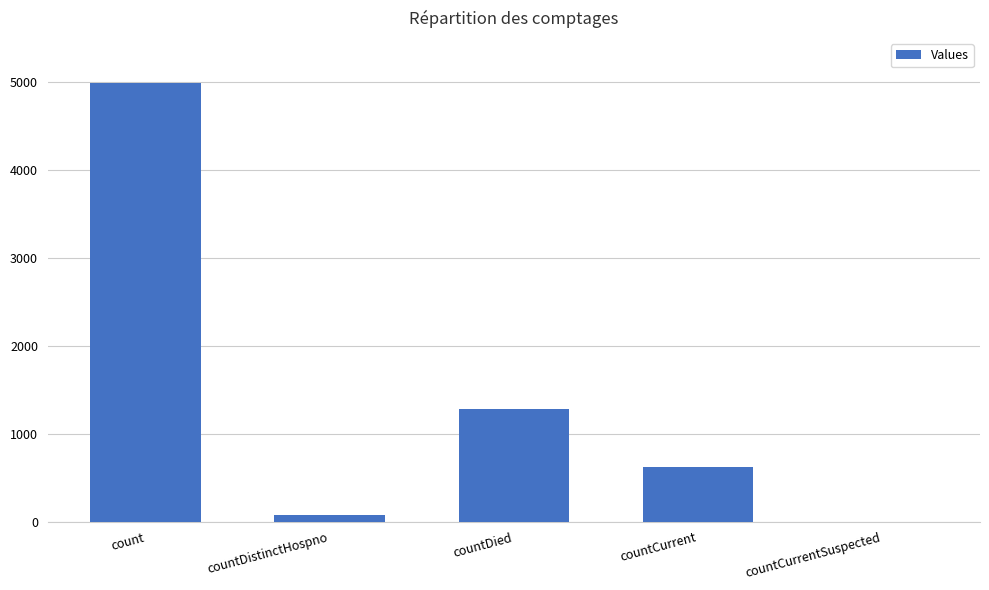

What is the greatest value displayed?

4989